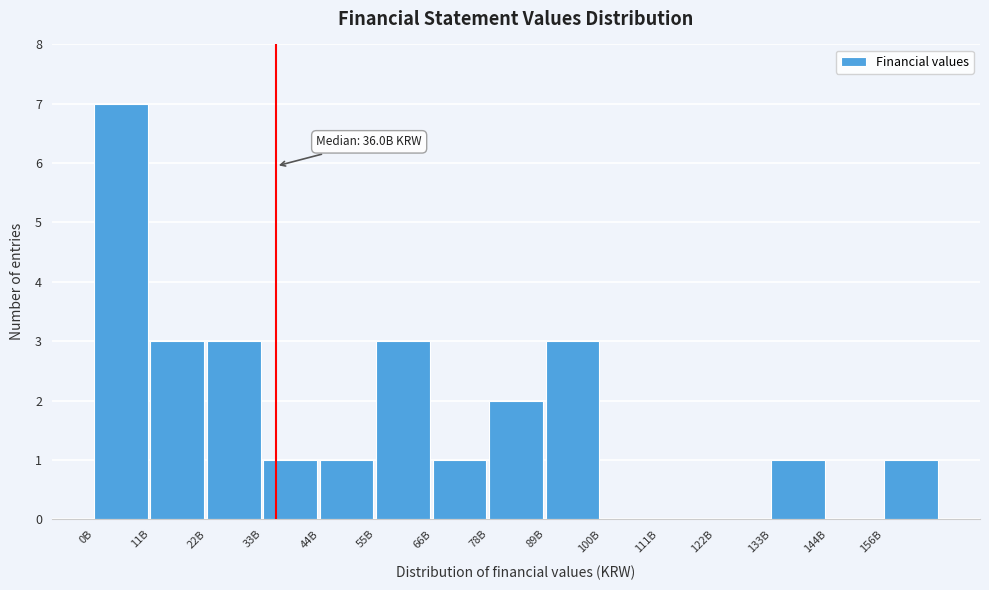

Reading left to right, what are all the values shown in this chart?

0B=7	11B=3	22B=3	33B=1	44B=1	55B=3	66B=1	78B=2	89B=3	100B=0	111B=0	122B=0	133B=1	144B=0	156B=1